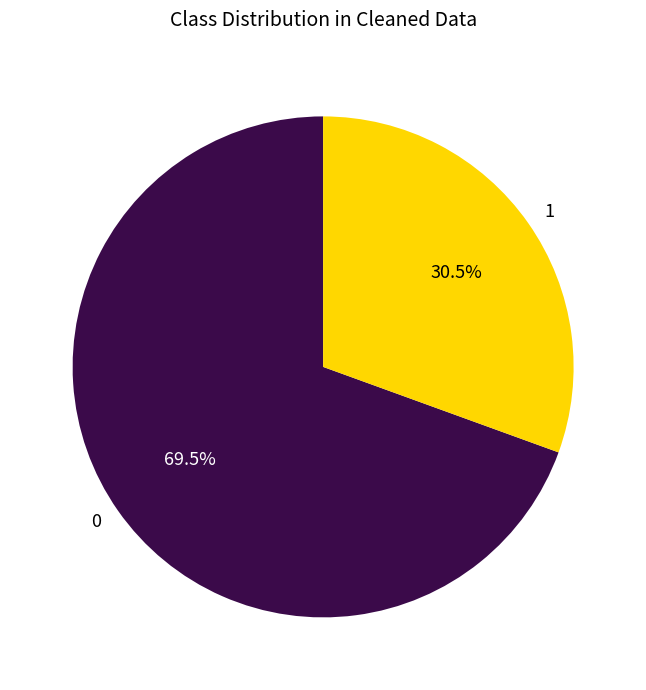

How many segments does this pie chart have?

2